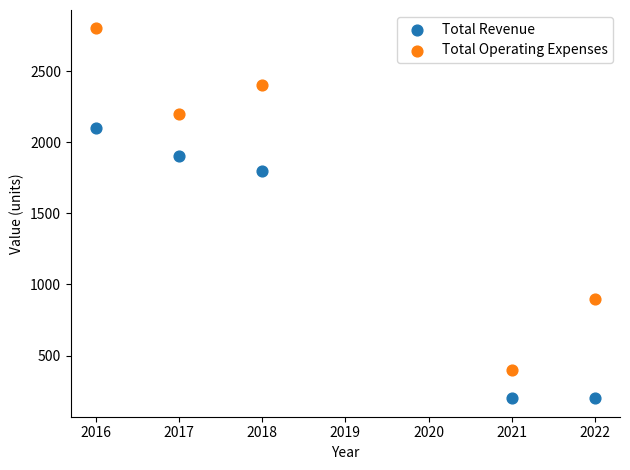

Which series contains the lowest Y value?

Total Revenue